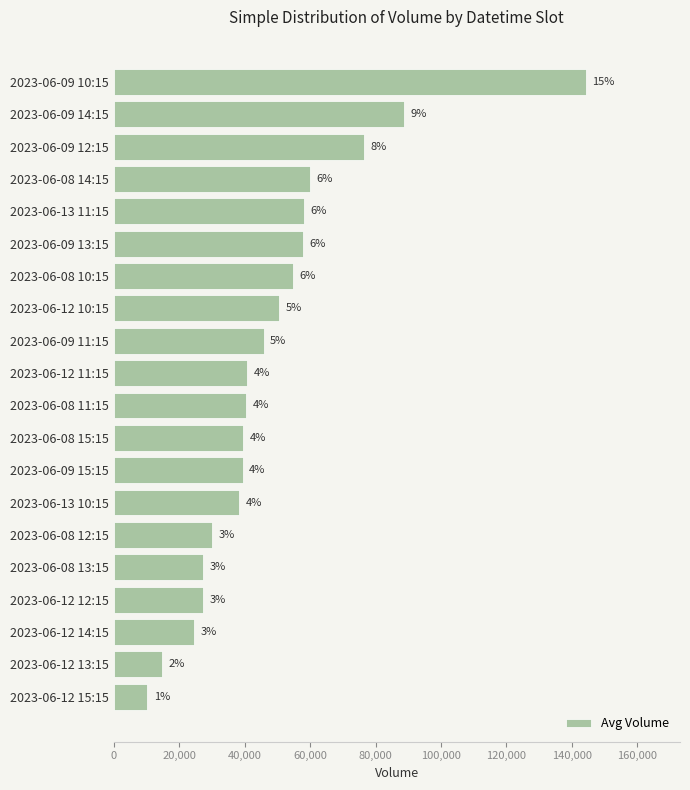

What is the average value?

48468